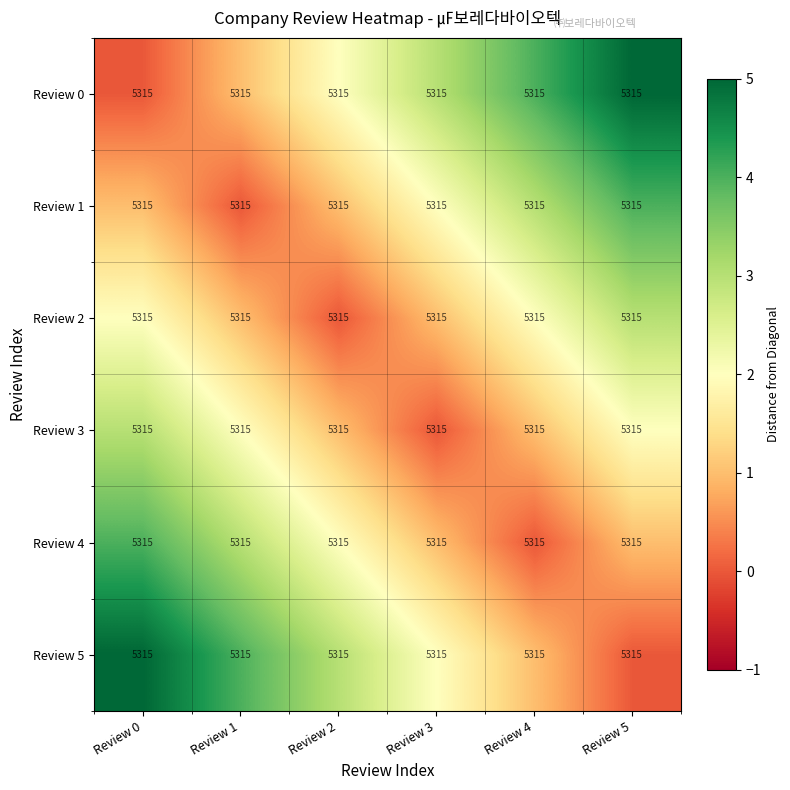

Reading left to right, list all the values displayed in this chart.

Review 0: Review 0=5315	Review 1=5315	Review 2=5315	Review 3=5315	Review 4=5315	Review 5=5315
Review 1: Review 0=5315	Review 1=5315	Review 2=5315	Review 3=5315	Review 4=5315	Review 5=5315
Review 2: Review 0=5315	Review 1=5315	Review 2=5315	Review 3=5315	Review 4=5315	Review 5=5315
Review 3: Review 0=5315	Review 1=5315	Review 2=5315	Review 3=5315	Review 4=5315	Review 5=5315
Review 4: Review 0=5315	Review 1=5315	Review 2=5315	Review 3=5315	Review 4=5315	Review 5=5315
Review 5: Review 0=5315	Review 1=5315	Review 2=5315	Review 3=5315	Review 4=5315	Review 5=5315